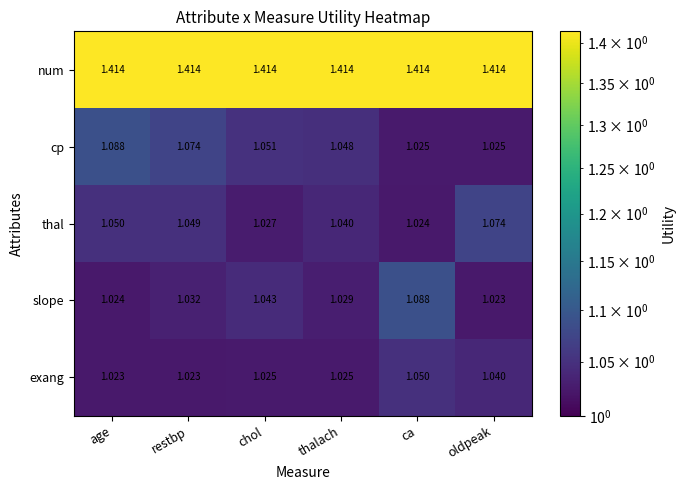

At how many categories does at least one series exceed 1?

6